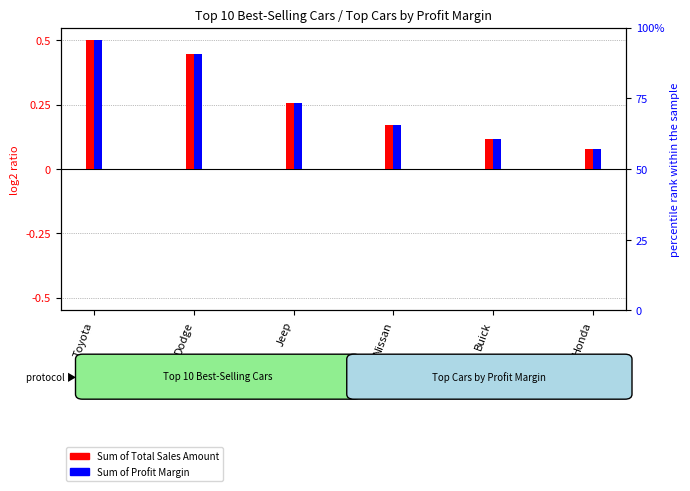

Is it true that Sum of Total Sales Amount equals 0.0 at Nissan?

False